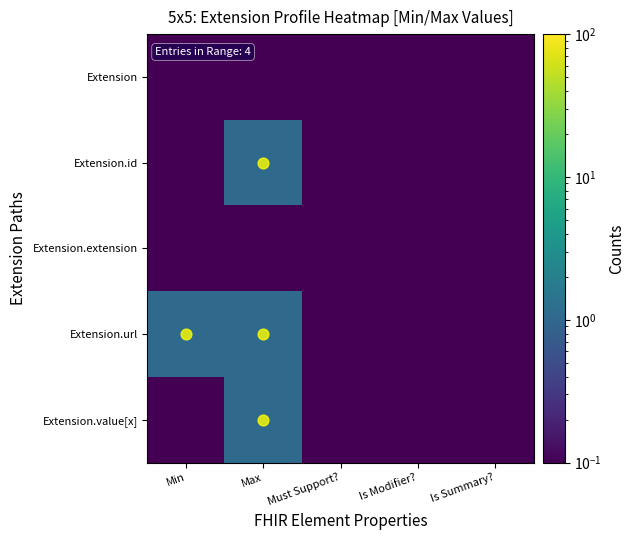

At how many categories does at least one series exceed 0?

5